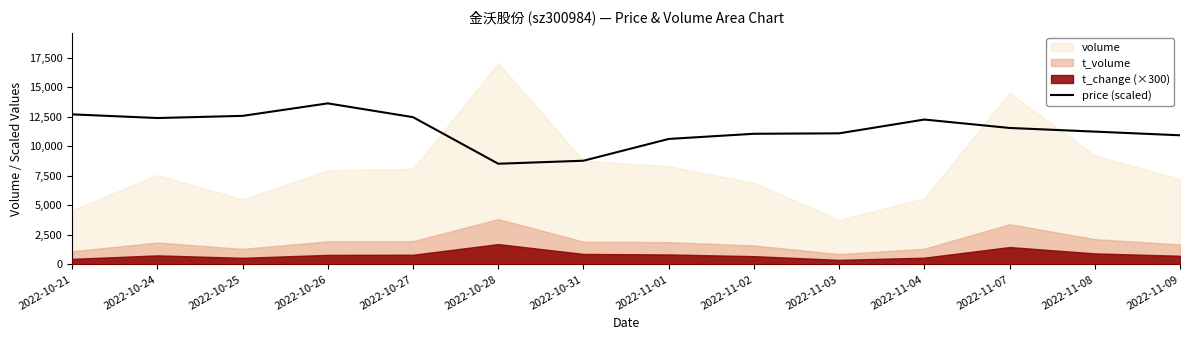

Where is the first local maximum?

2022-10-26